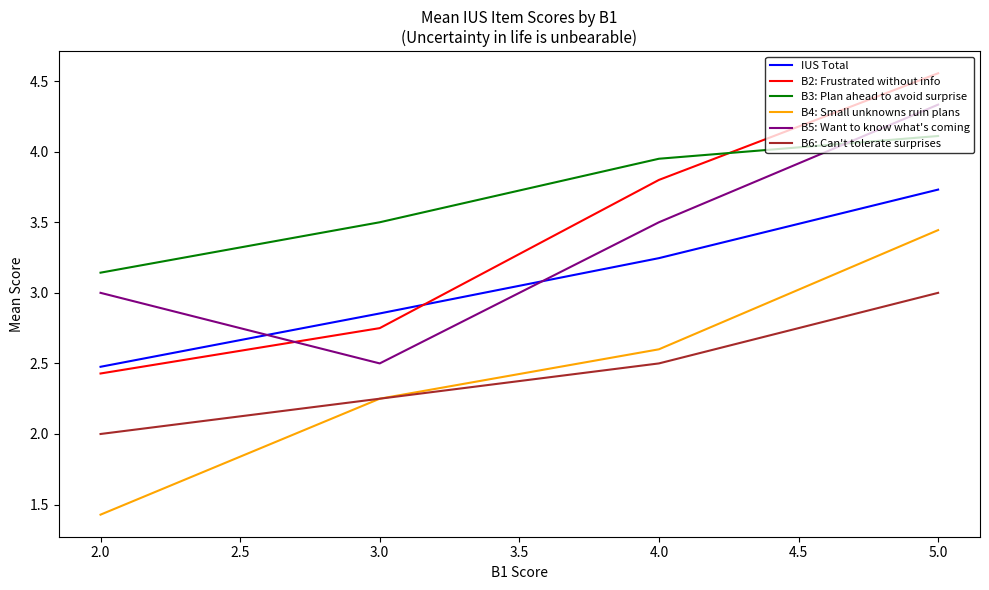

Does the chart have visible grid lines?

No